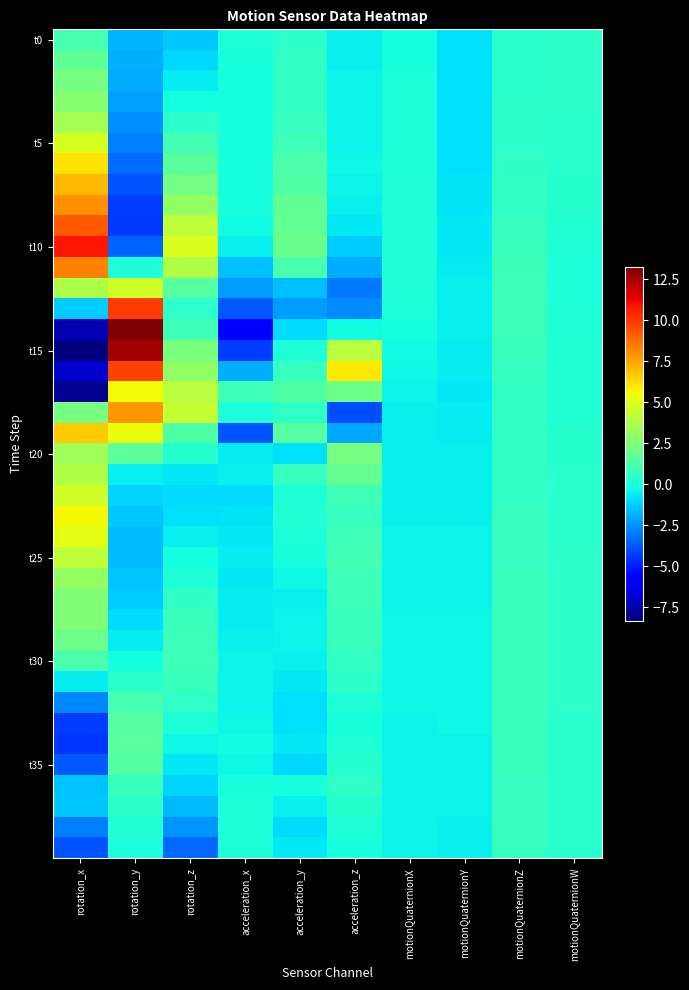

Between acceleration_y and rotation_x, which is larger?

rotation_x